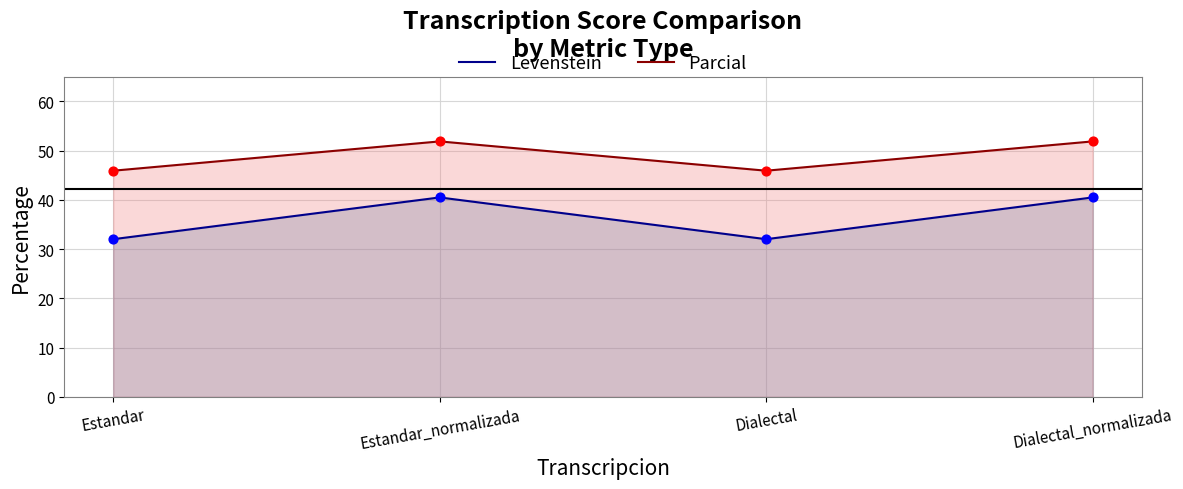

Which series contains the lowest Y value?

Levenstein